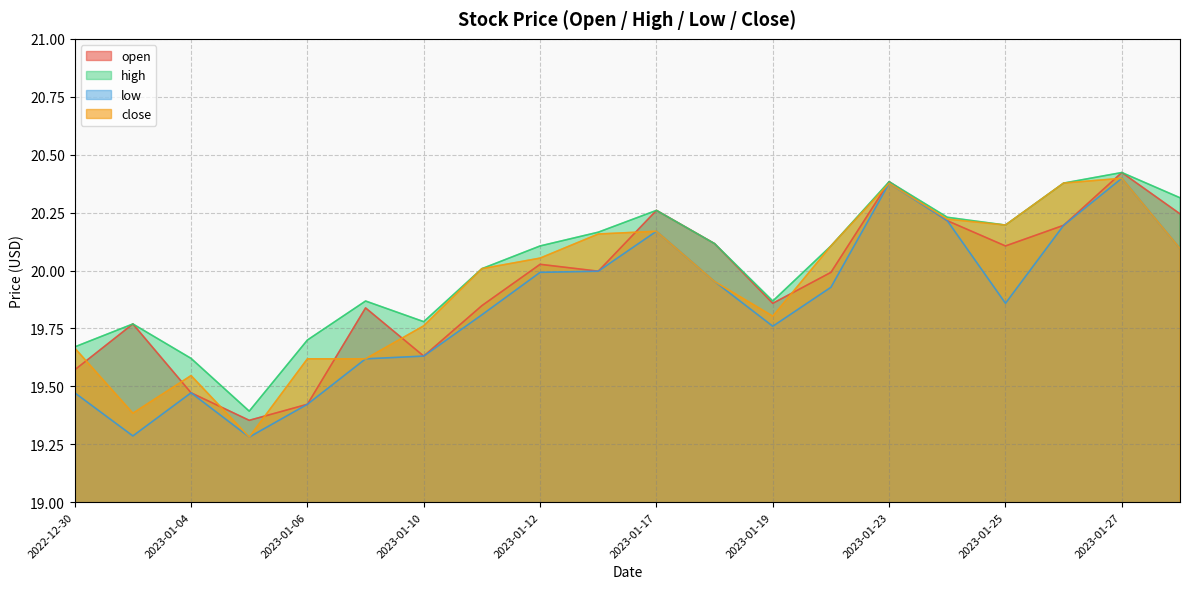

At which label is high closest to 19?

2023-01-05